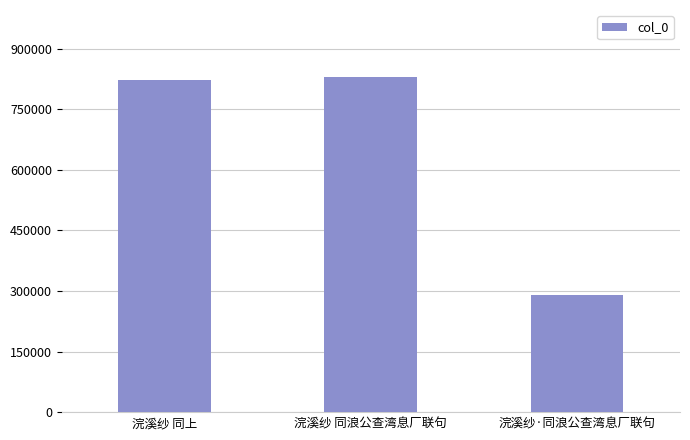

Is it true that the value at 浣溪纱·同浪公查湾息厂联句 is 410007?

False